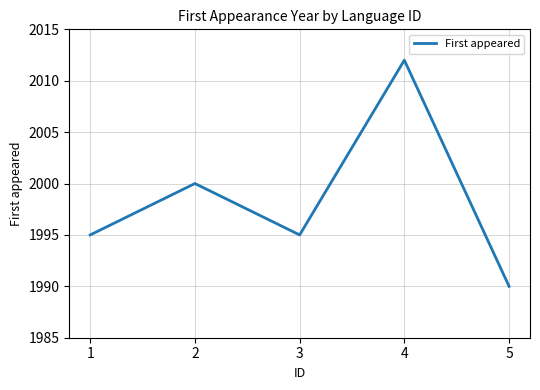

Where is the data nearest to the value 2001?

2